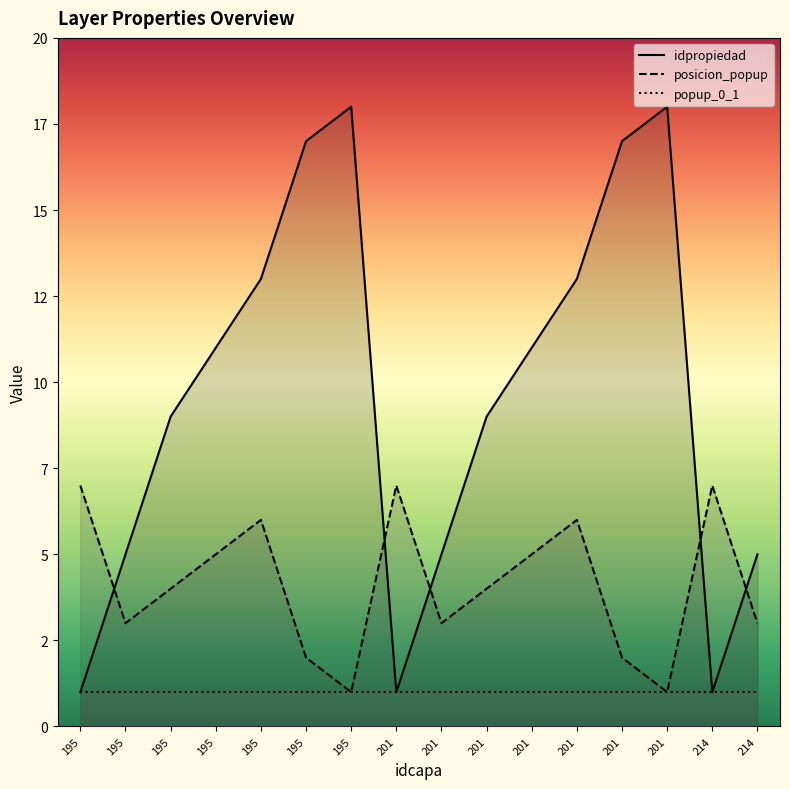

True or false: idpropiedad and popup_0_1 cross at least once.

False